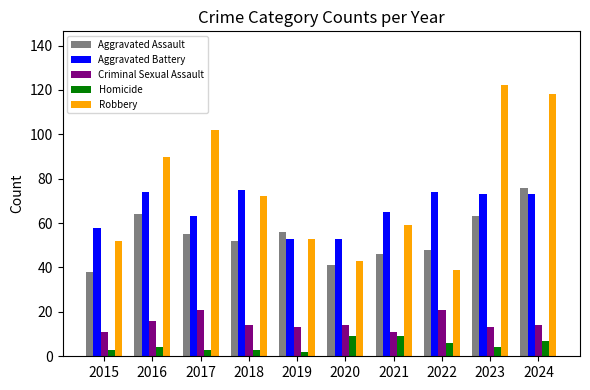

Where does the Aggravated Battery series first go above 73?

2016